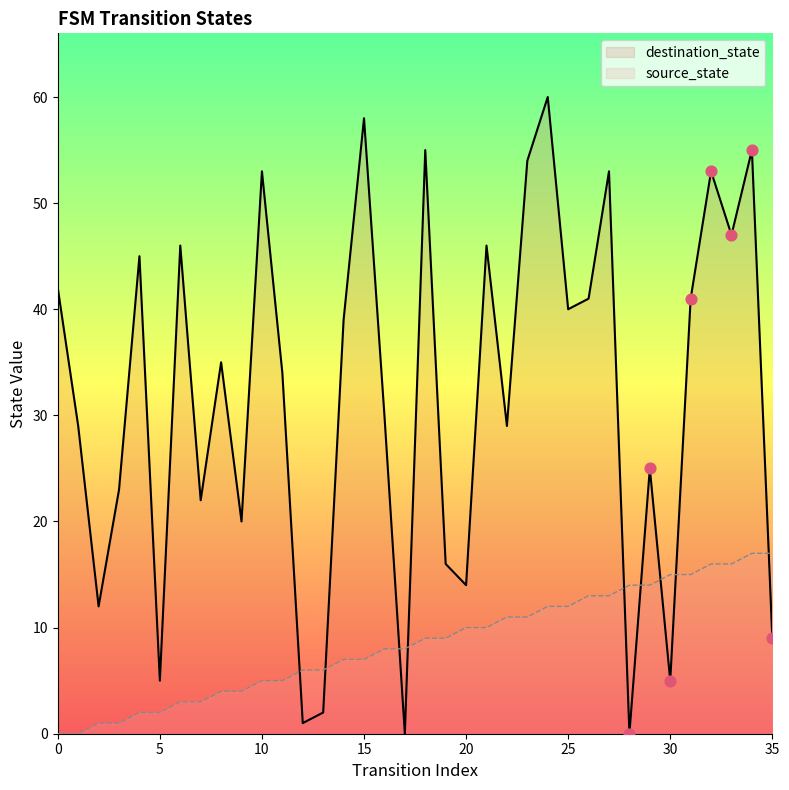

Which series has the largest total across all categories?

destination_state